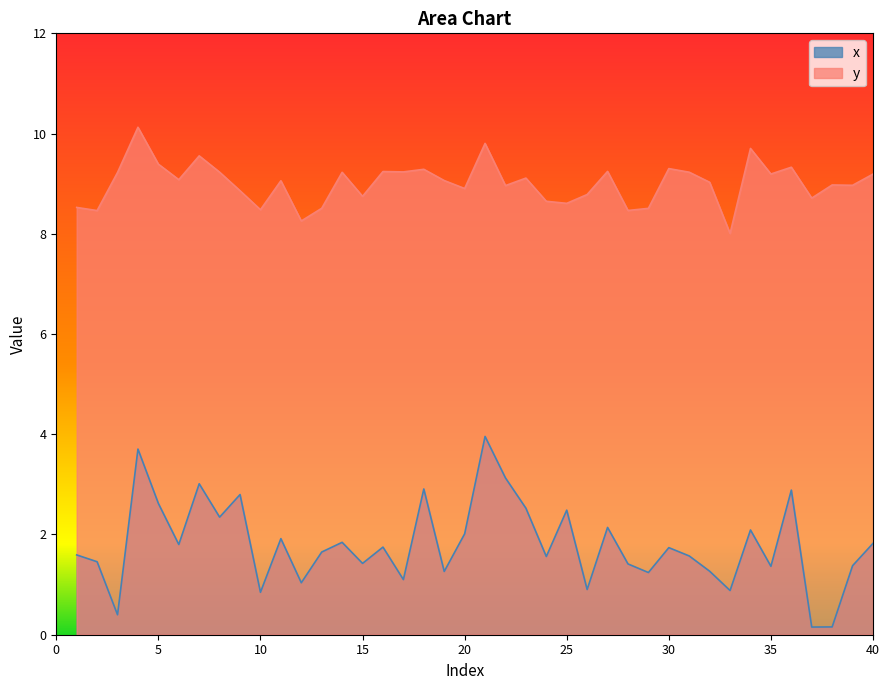

How many interior local peaks does the x series have?

13